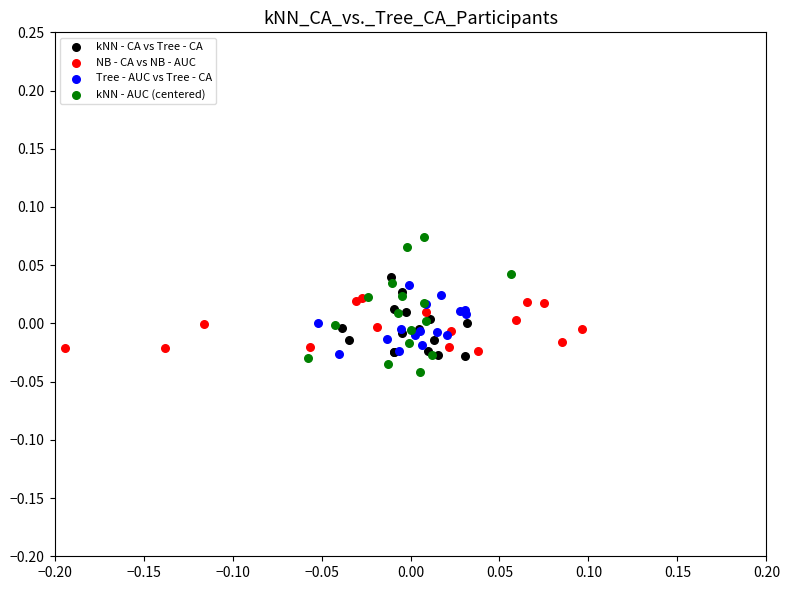

Which series contains the highest Y value?

kNN - AUC (centered)